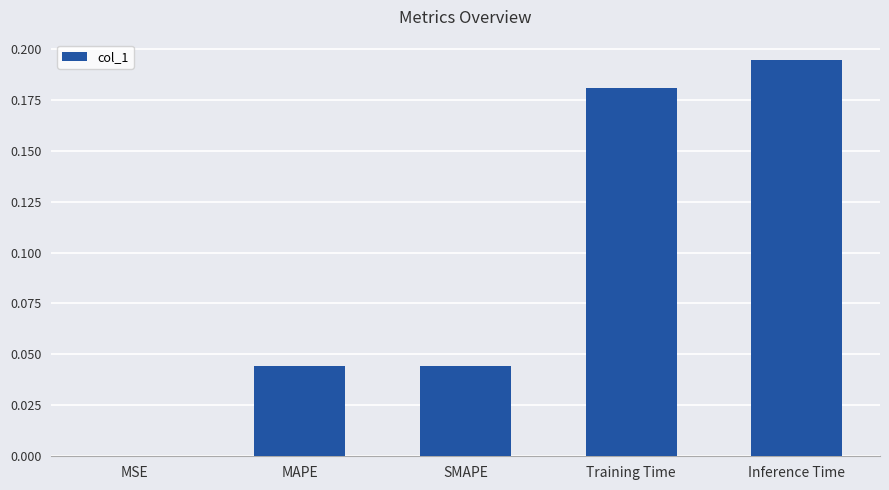

The chart shows a value of 0.1 at MAPE. True or false?

False